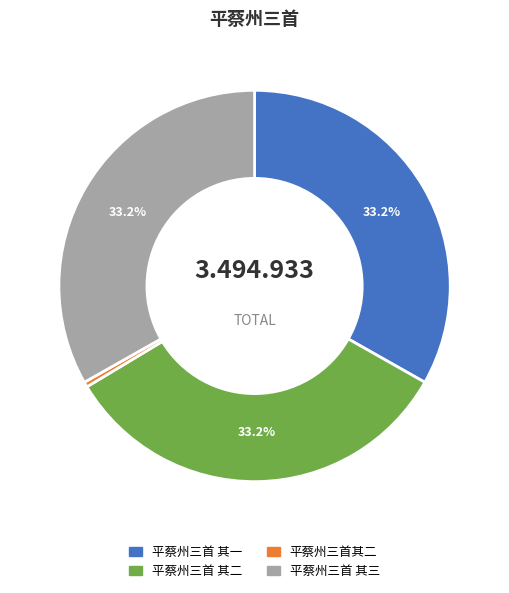

What is the total percentage of 平蔡州三首 其二 and 平蔡州三首 其一?

66.4%